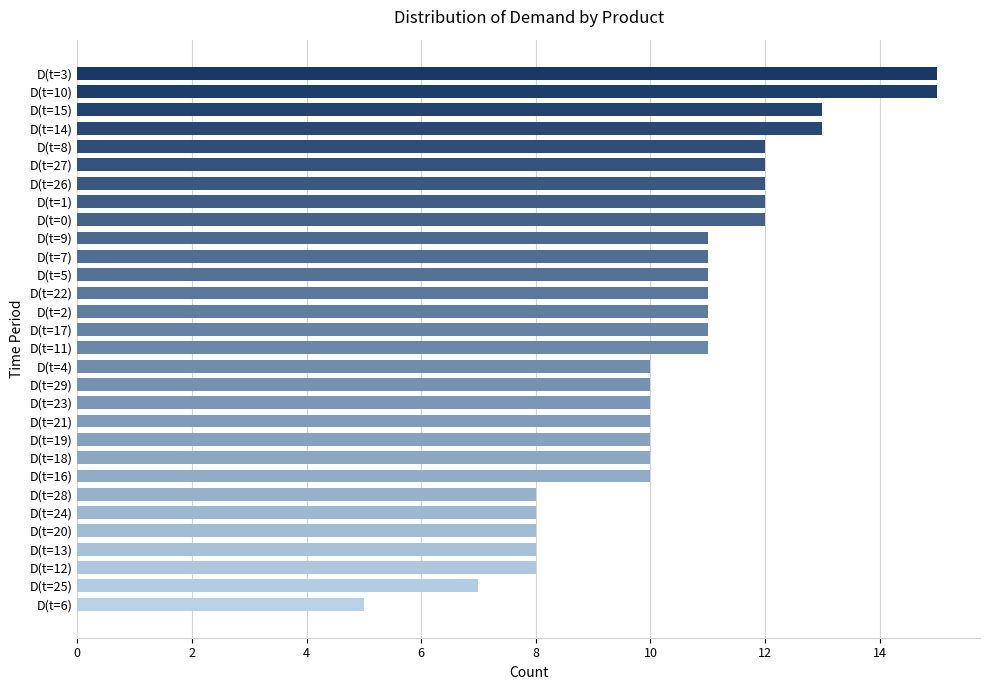

Count the number of categories in the chart.

30